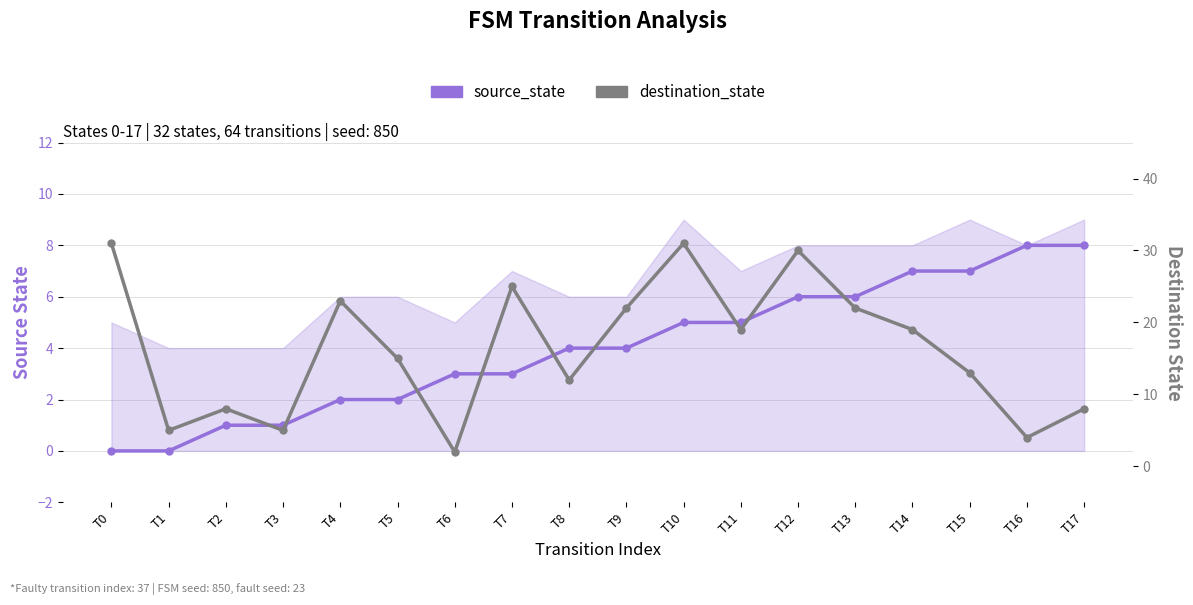

How many interior local valleys does the destination_state series have?

6